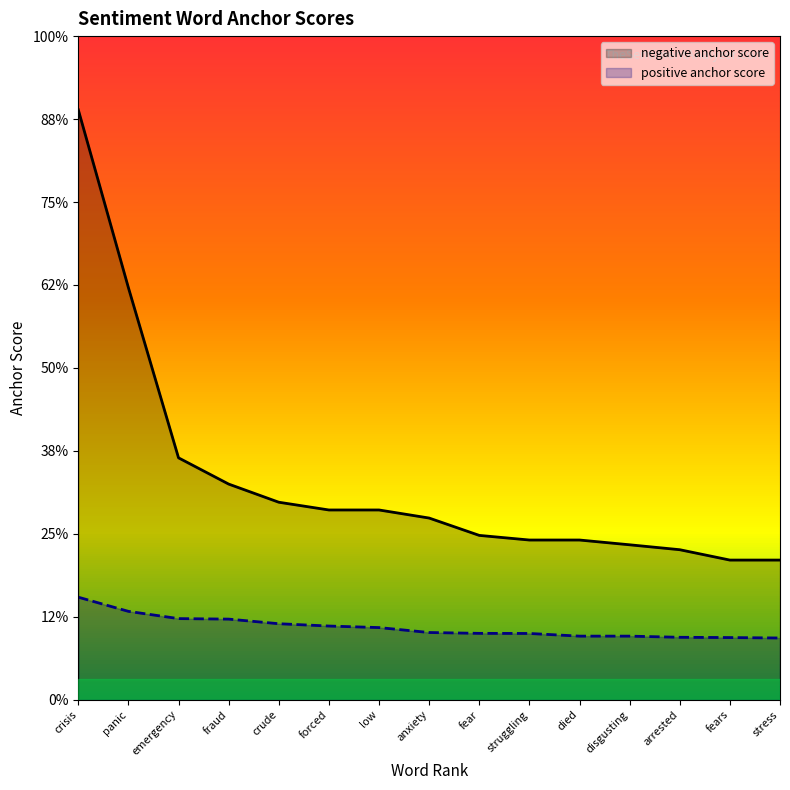

True or false: positive anchor score and negative anchor score cross at least once.

False